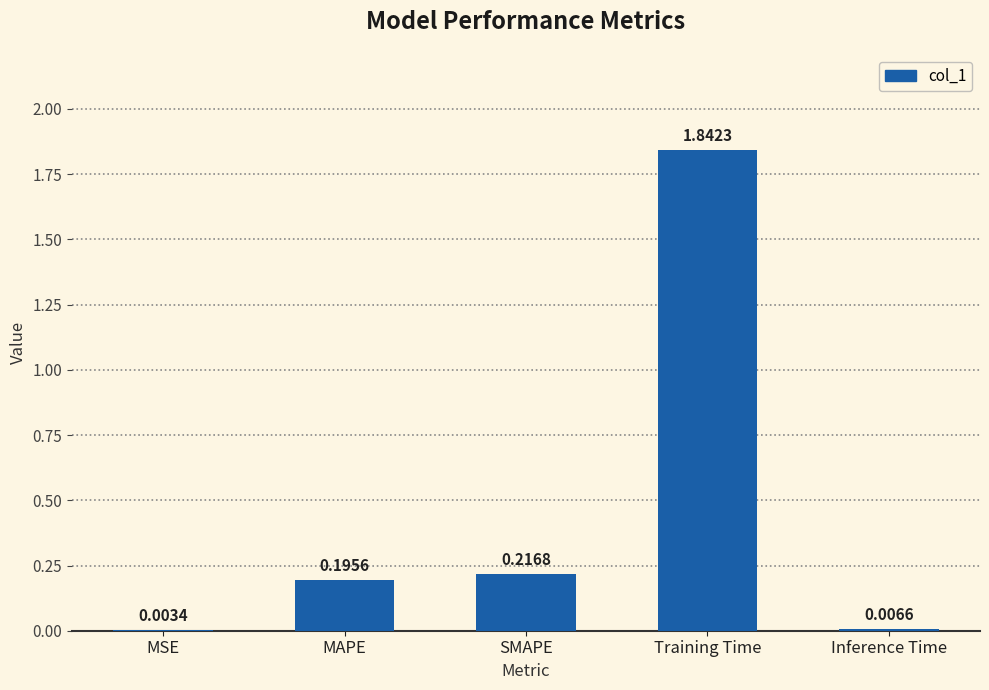

Where is the data nearest to the value 0?

MSE